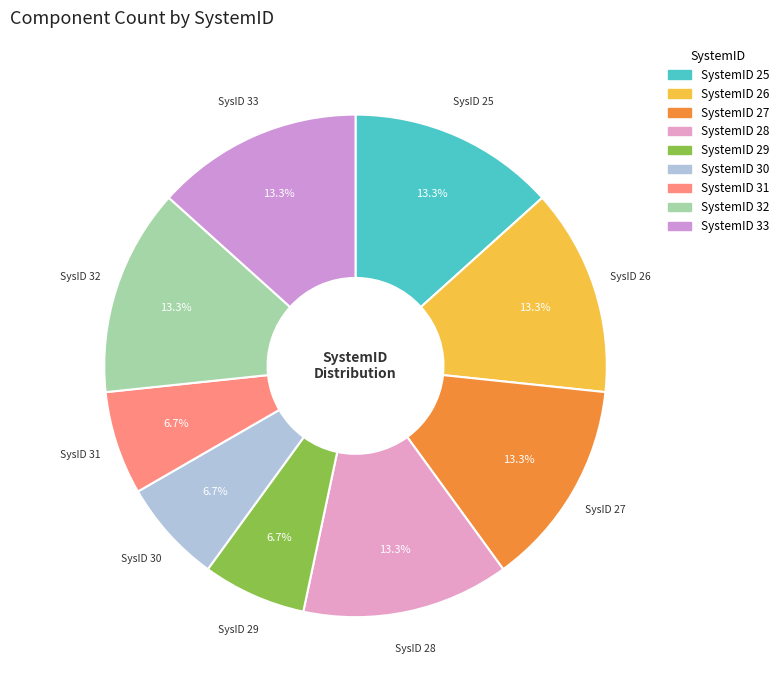

How many segments does this pie chart have?

9